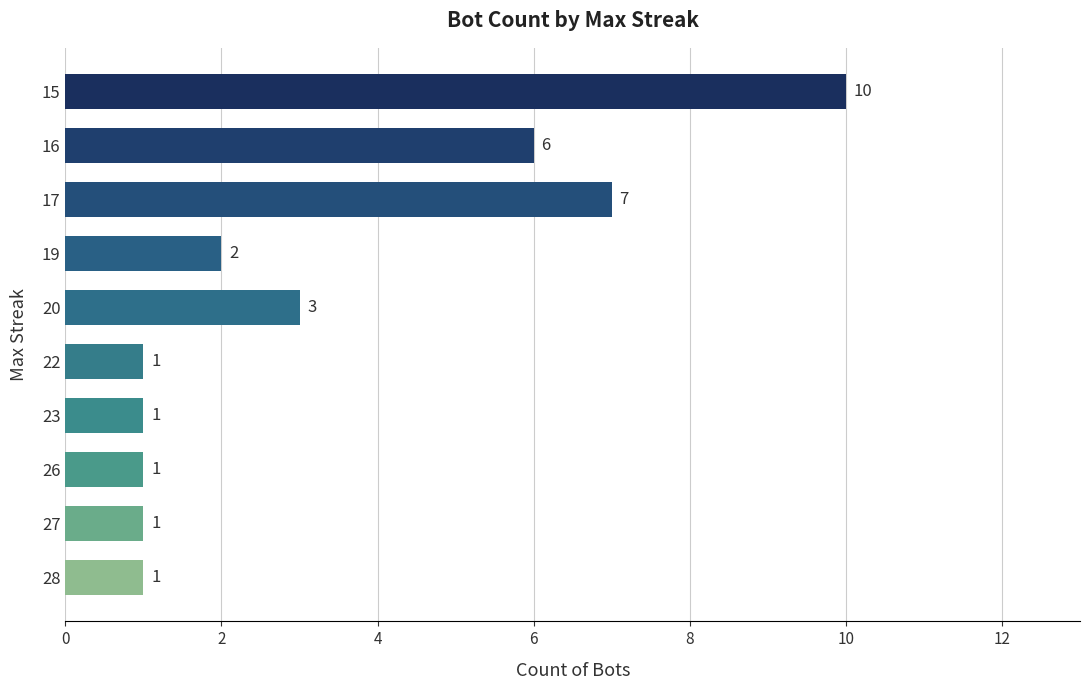

Where is the data nearest to the value 5?

16